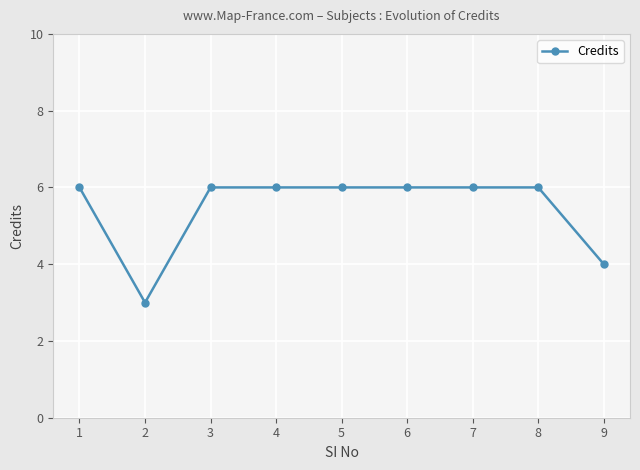

What value does the data have at 3?

6